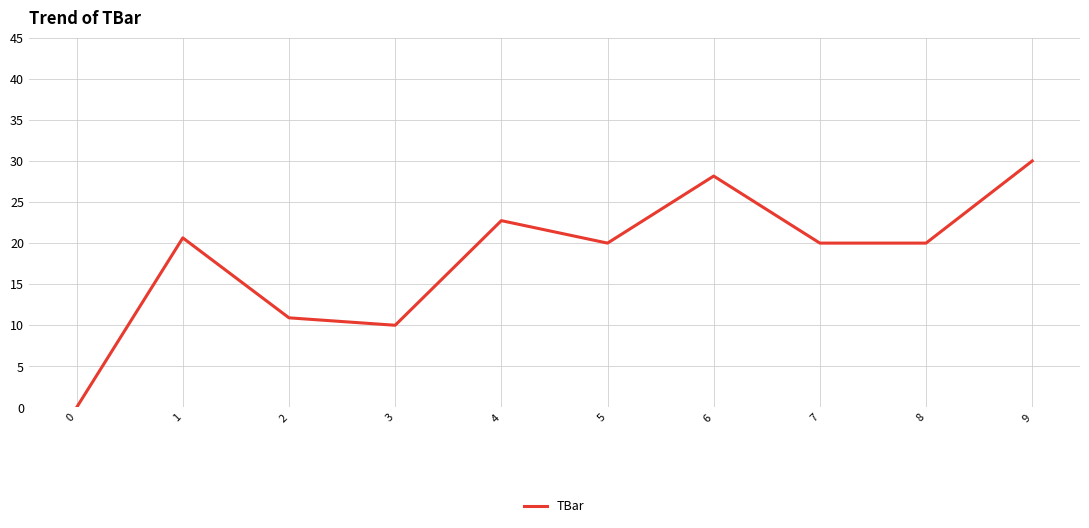

True or false: the data shows 11.8 at 5.

False